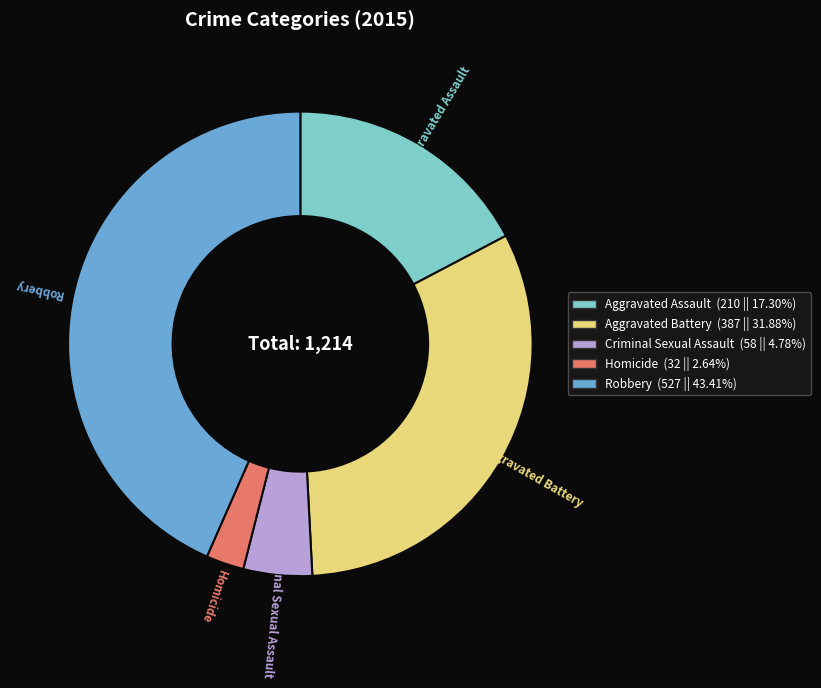

Count the number of slices in the pie.

5